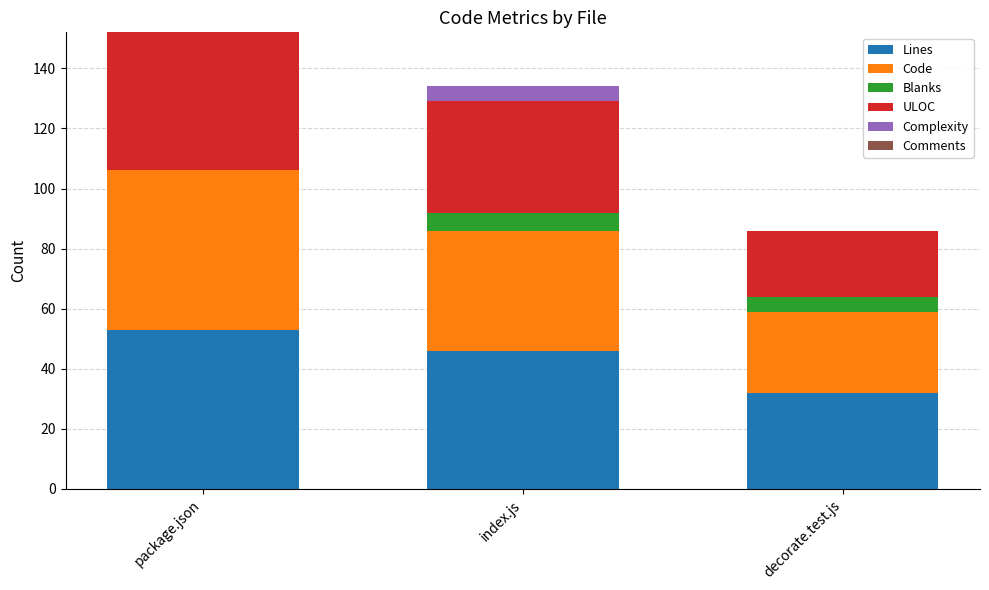

What is the sum of the Lines values at package.json and index.js?

99